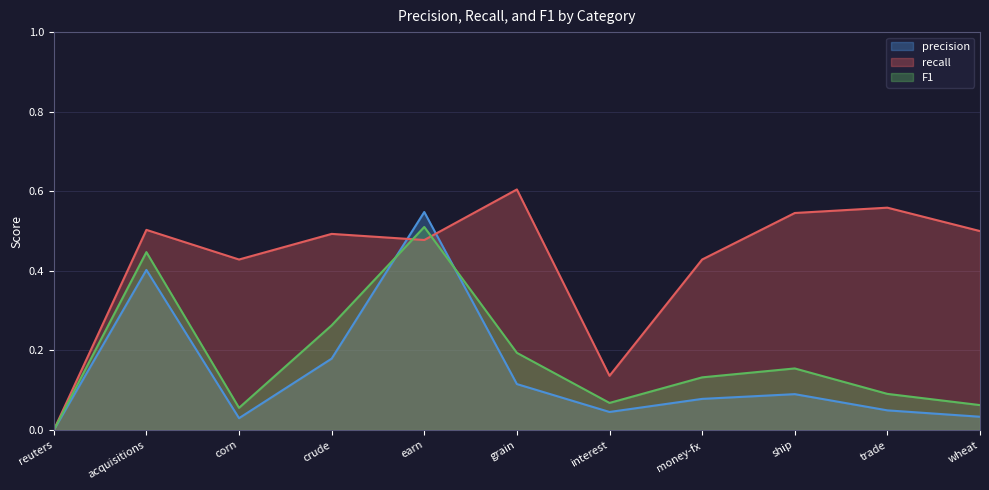

Which has a higher value, reuters or grain?

grain